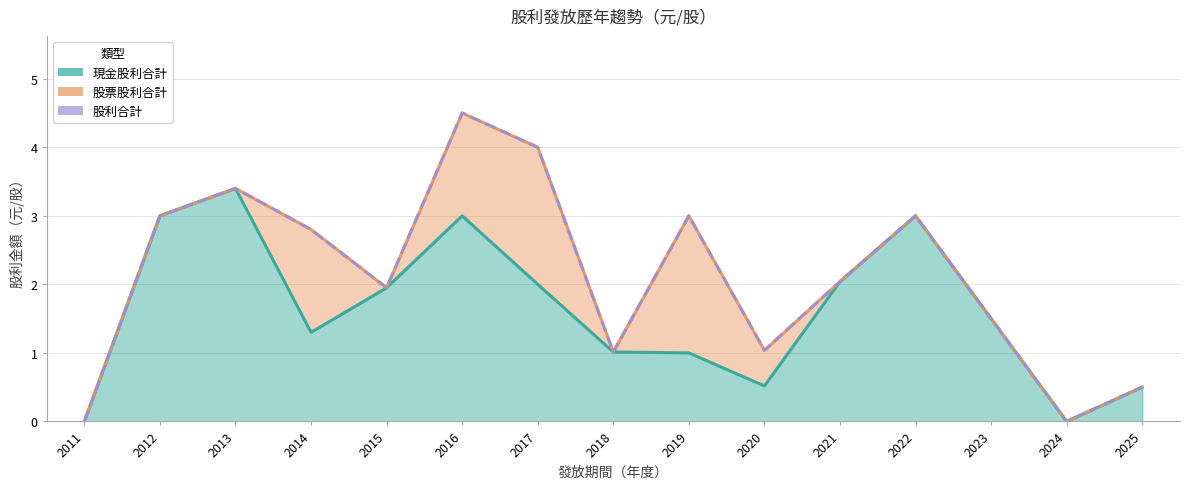

What is the value of the 股票股利合計 point at the 9th from the left?

3.0